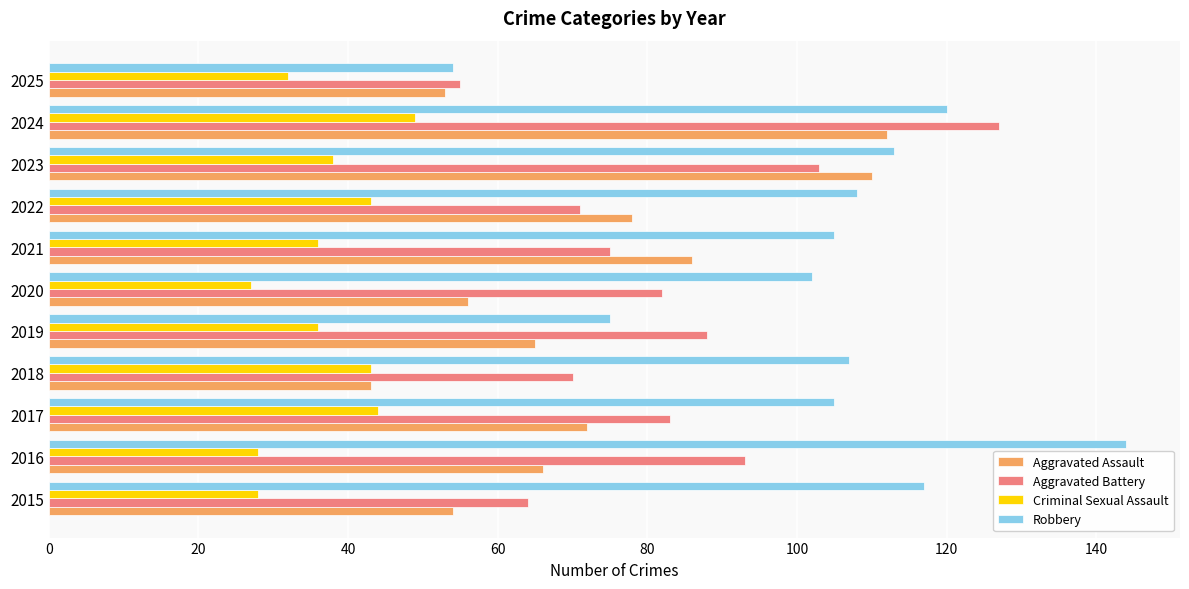

Rank the series by their maximum value, from lowest to highest.

Criminal Sexual Assault, Aggravated Assault, Aggravated Battery, Robbery